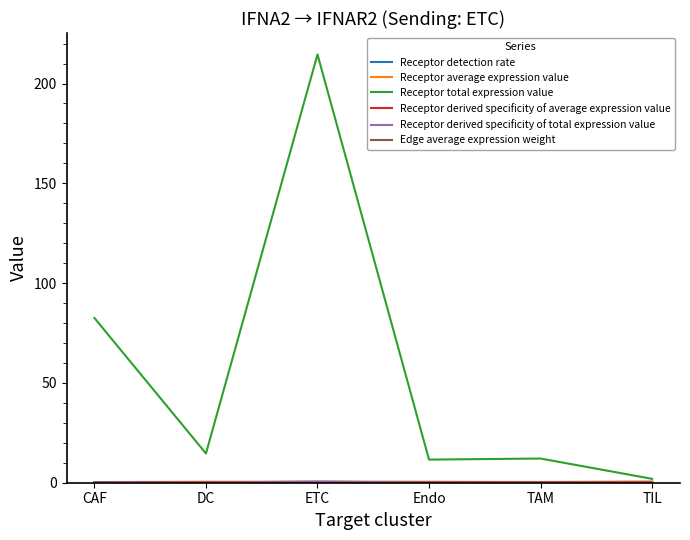

Which label corresponds to the largest value in the chart?

ETC